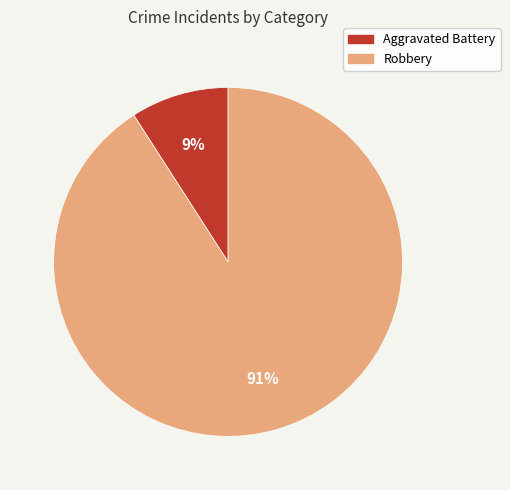

To the nearest percent, what is the average slice percentage?

50%